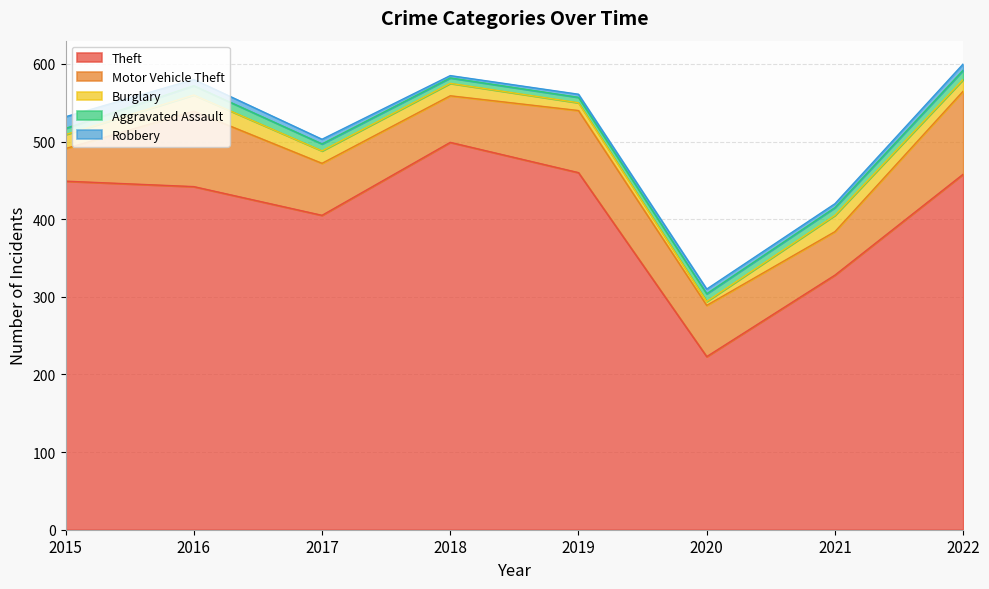

At how many categories does at least one series exceed 494?

1